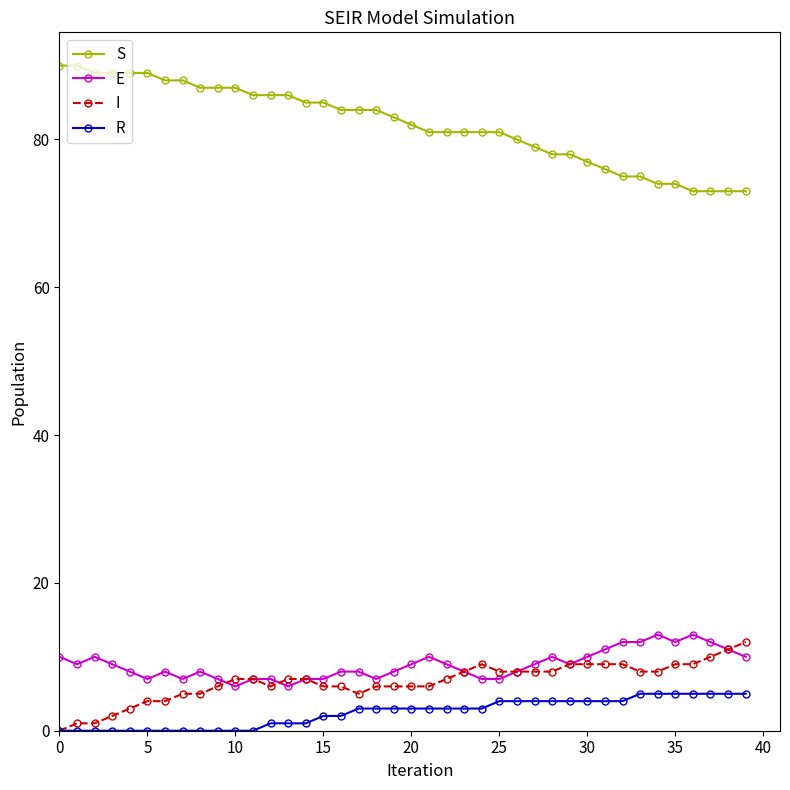

What is the difference between the second highest and second lowest values in the E series?

7